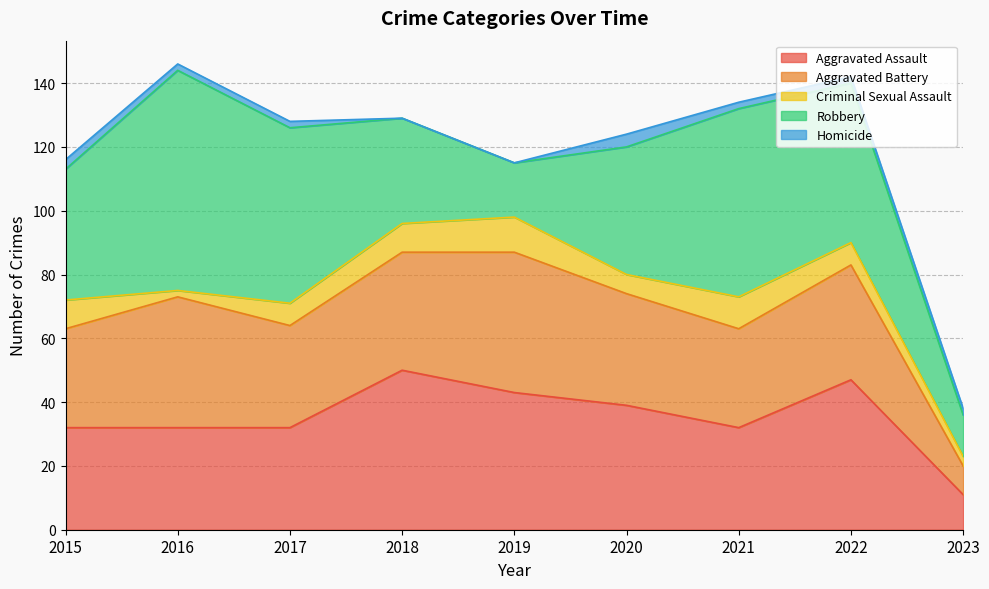

What is the sum of the Aggravated Assault values at 2023 and 2016?

43